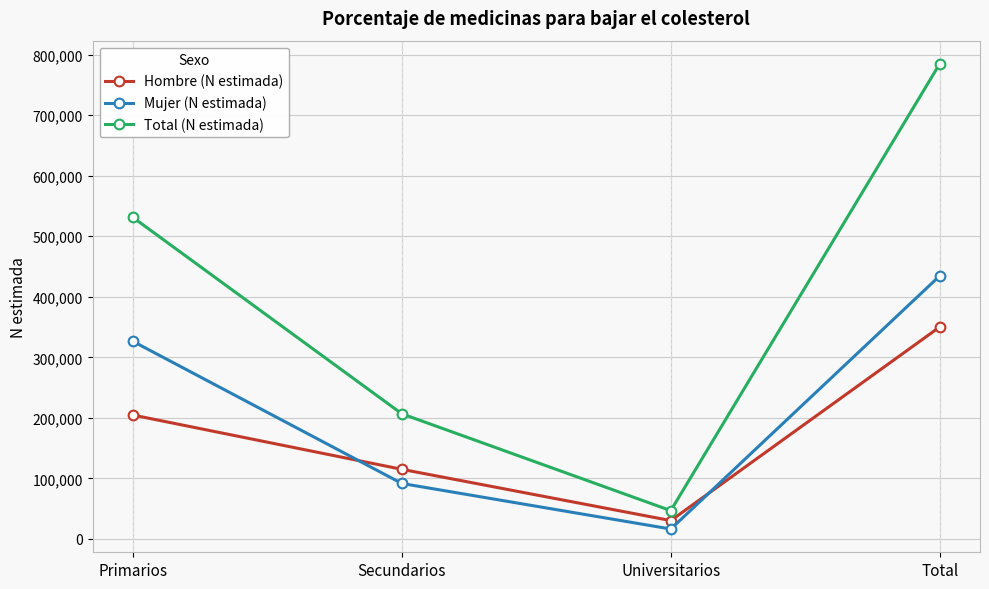

Is the value of Hombre (N estimada) at Primarios greater than the value of Mujer (N estimada) at Universitarios?

Yes